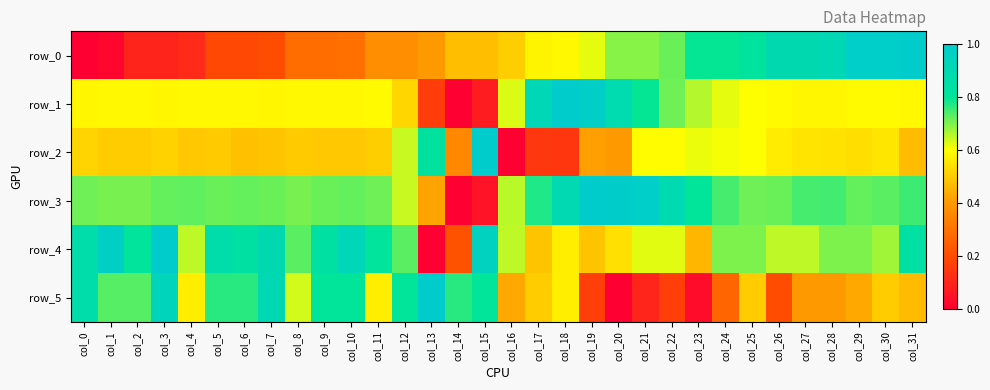

What is the spread (max minus min) of values at col_5?

0.7